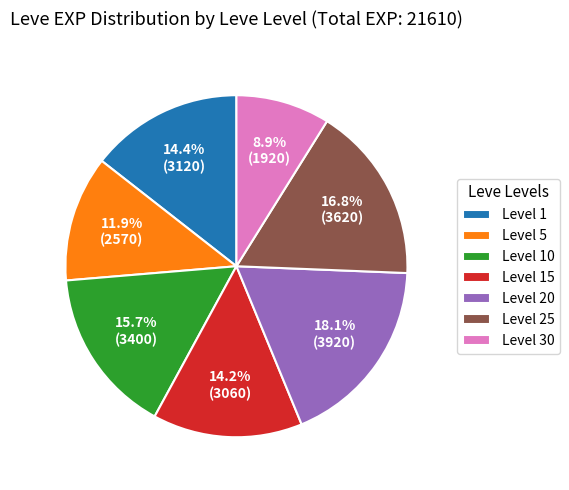

Does Level 15 account for over 50% of the chart?

No